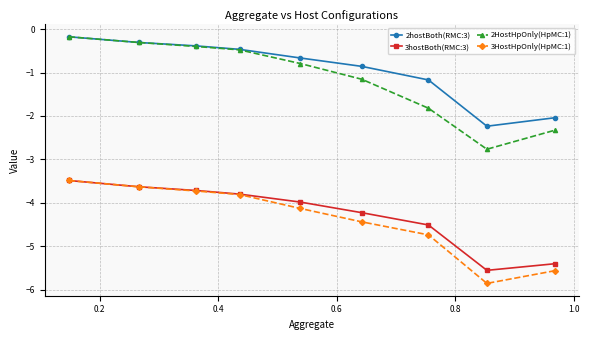

At how many categories does at least one series exceed -1?

6